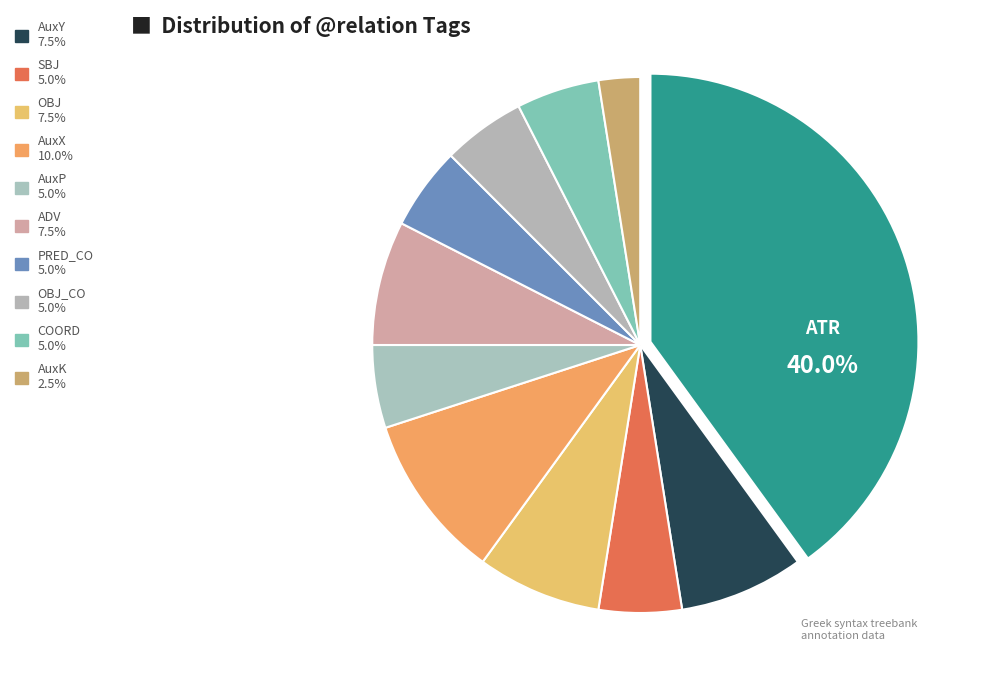

What percentage is the PRED_CO slice, to the nearest percent?

5%